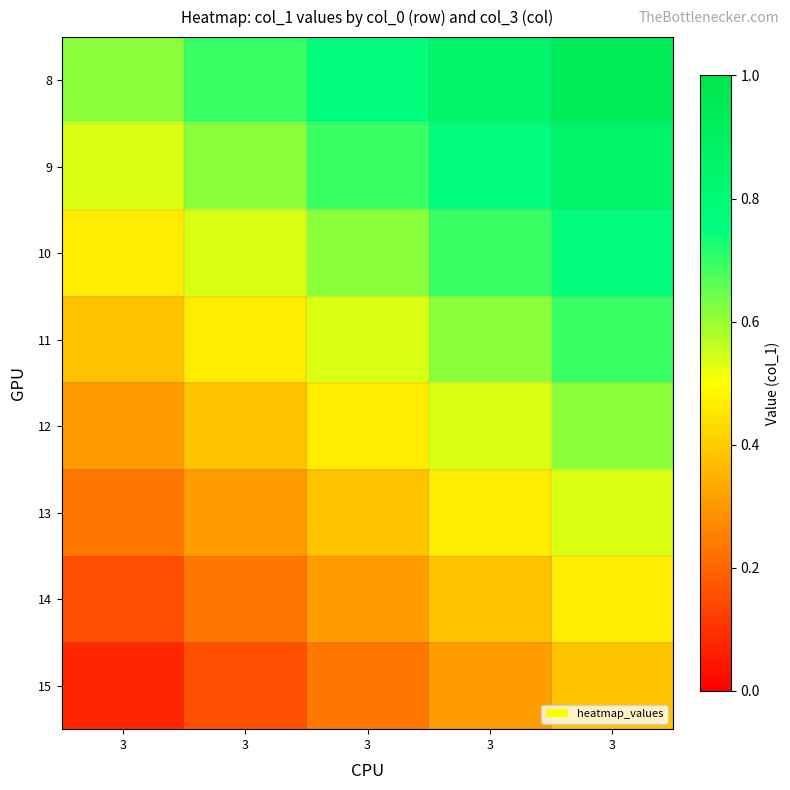

Between 3 and 3, which is larger?

3